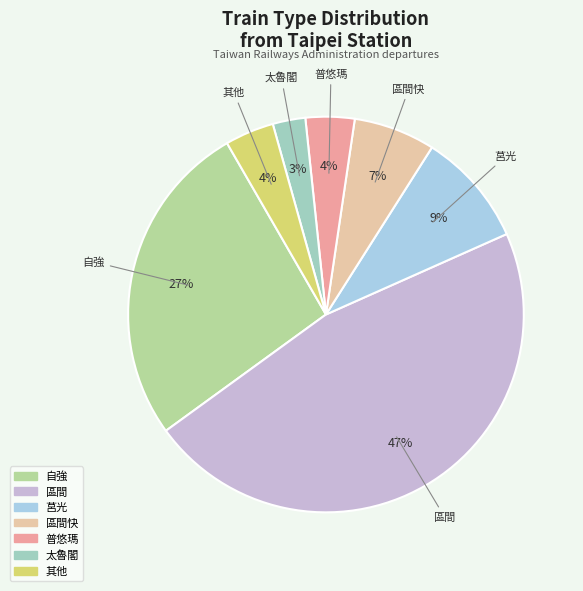

To the nearest percent, what is the average slice percentage?

14%